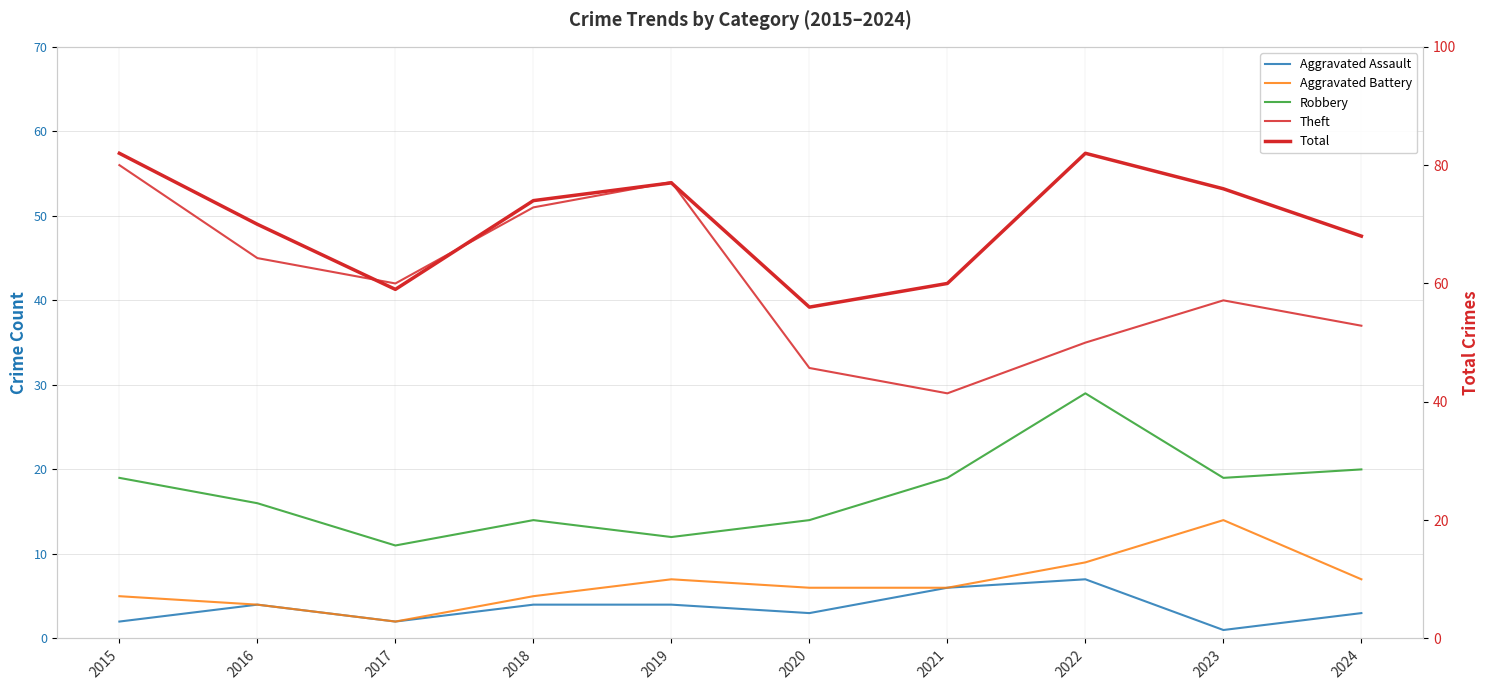

What value does the Aggravated Battery series have at 2017?

2